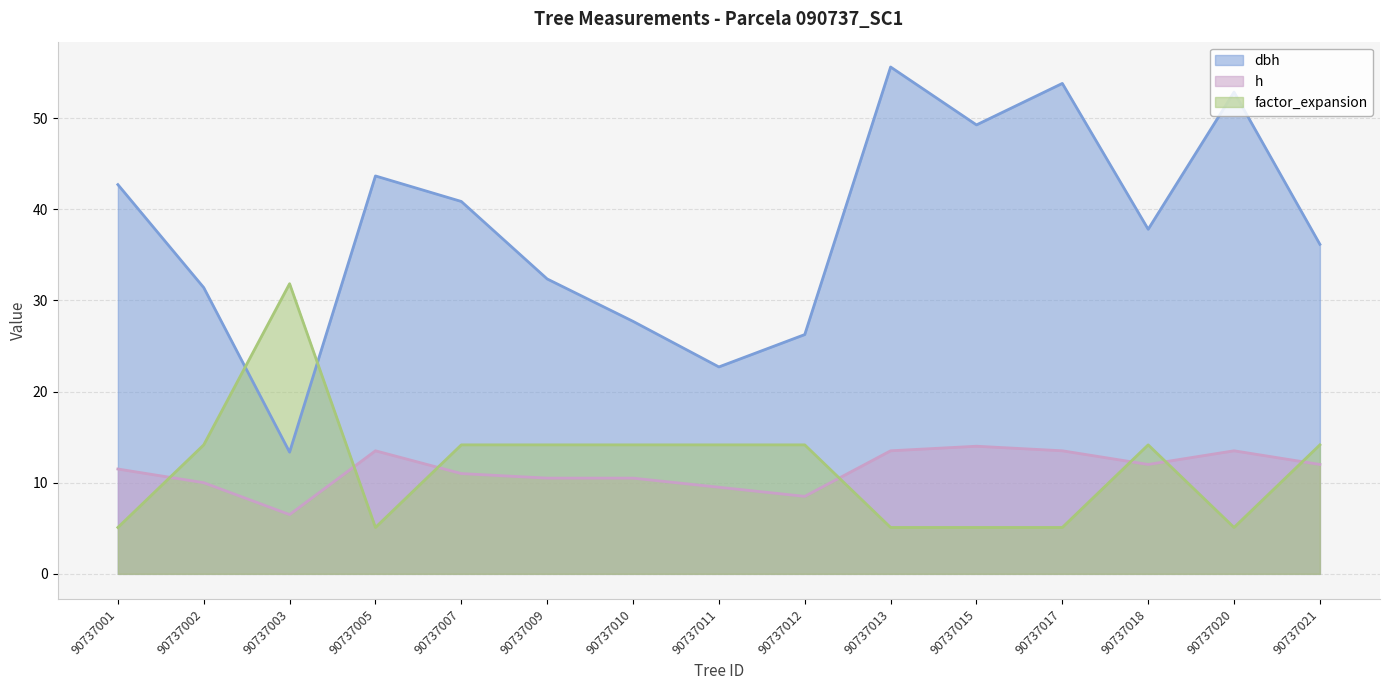

At which category does factor_expansion reach its first local peak?

90737003